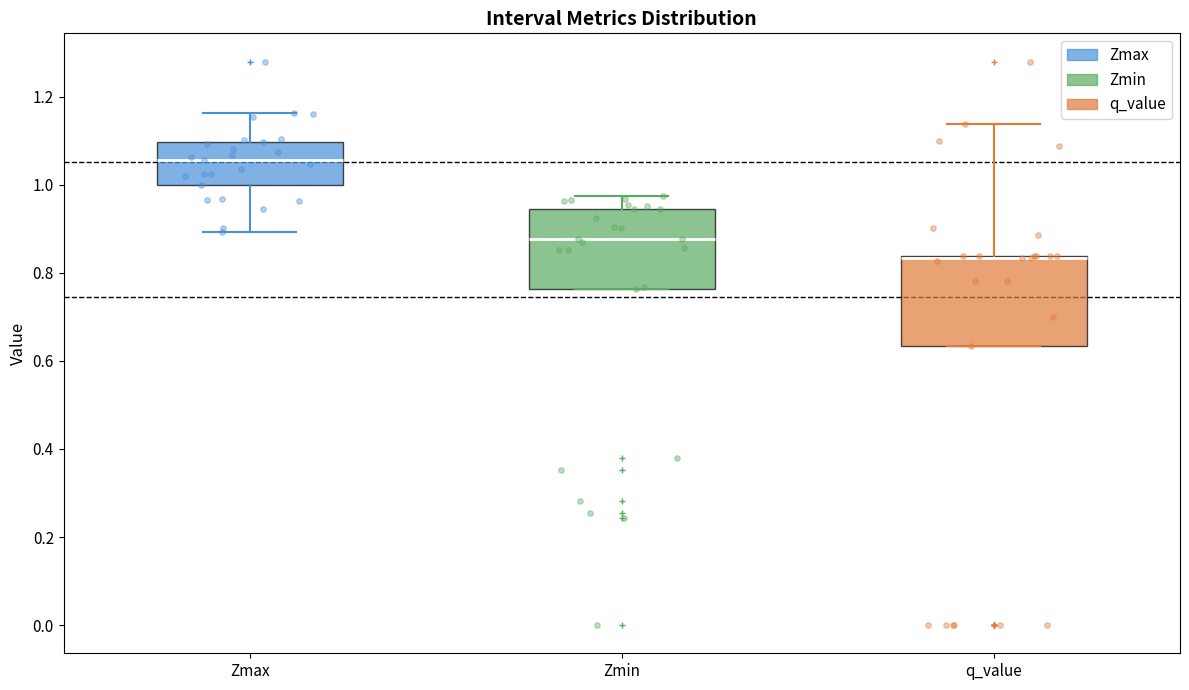

Where is the upper edge of the box for q_value on the y-axis? The values are not printed on the chart, so give them approximately, as read against the axis.

0.84